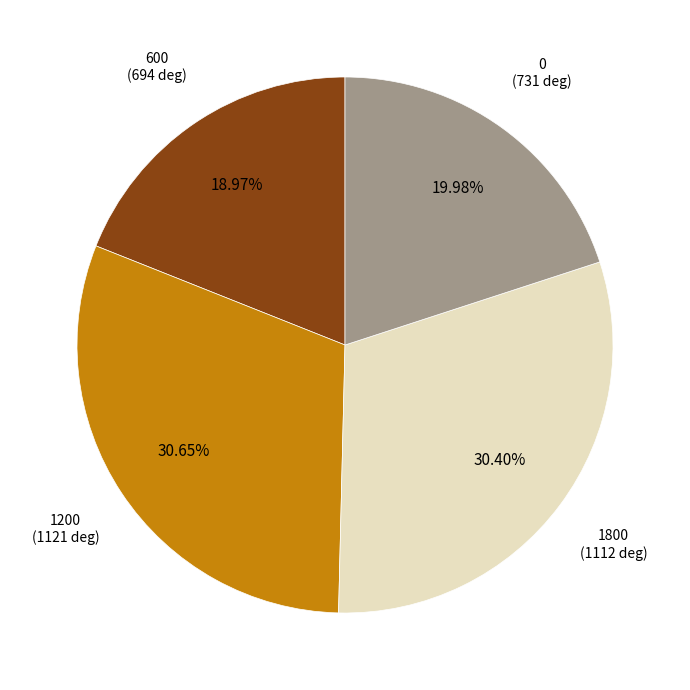

Is there any slice that represents more than half of the pie?

No